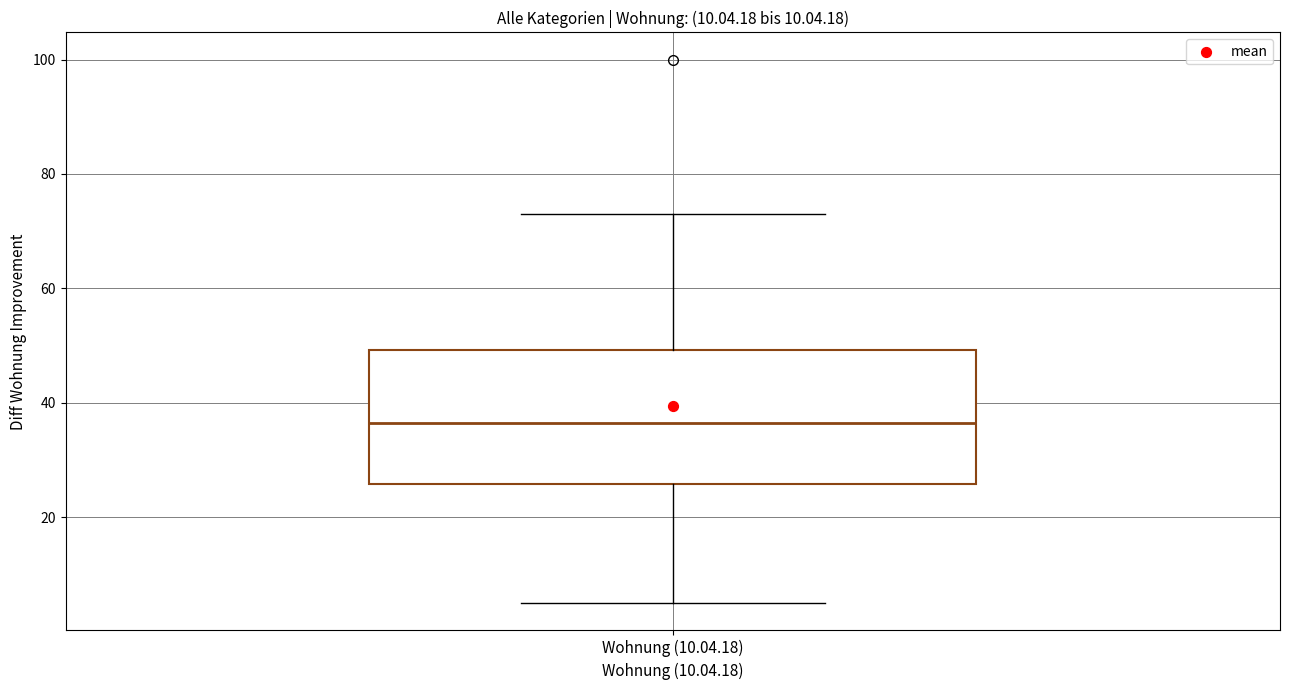

Where is the lower edge of the box for Wohnung (10.04.18) on the y-axis? The values are not printed on the chart, so give them approximately, as read against the axis.

26